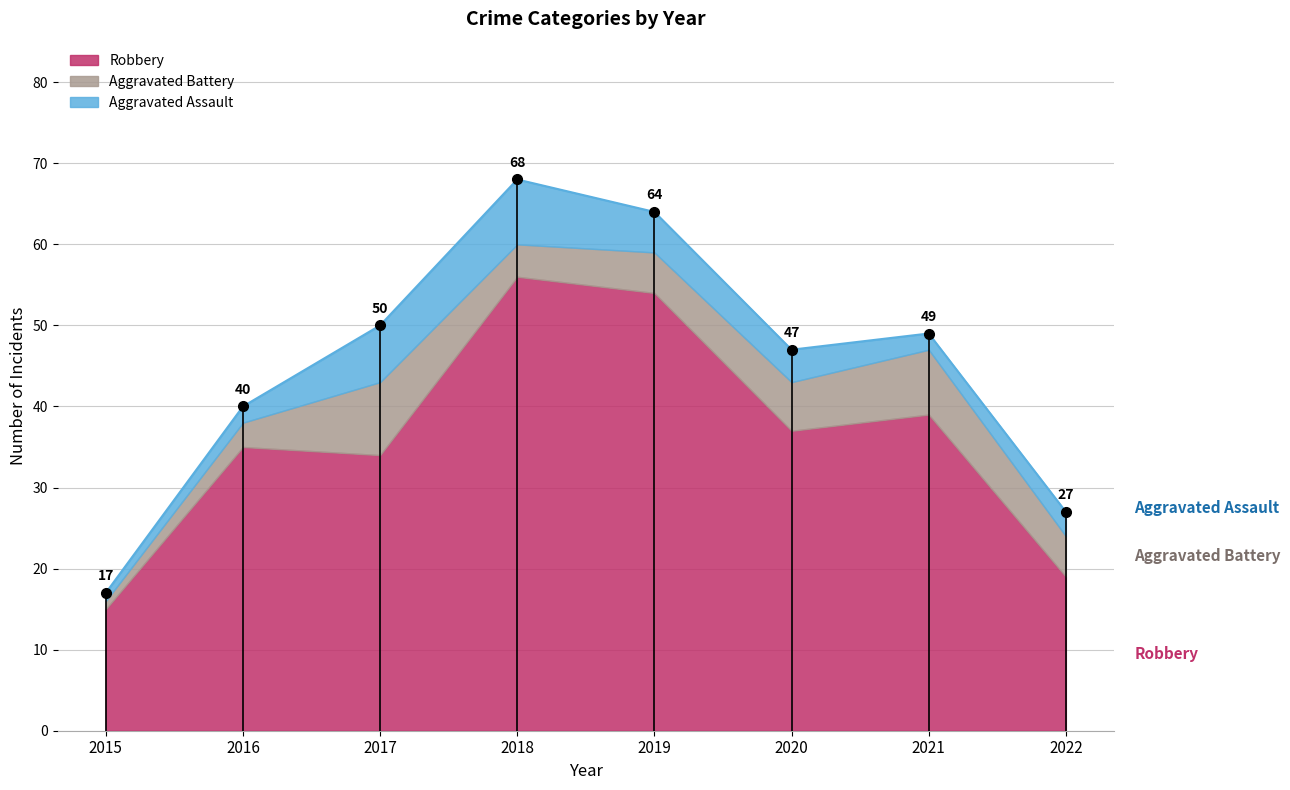

In Aggravated Assault, how many points are higher than both neighbors (excluding endpoints)?

1